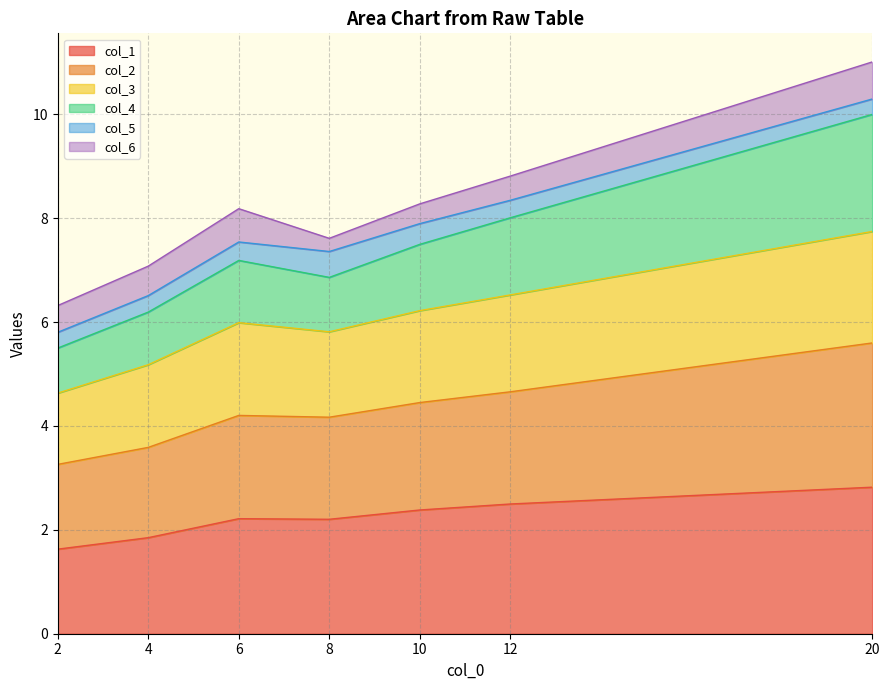

At which category does col_4 reach its first local valley?

8